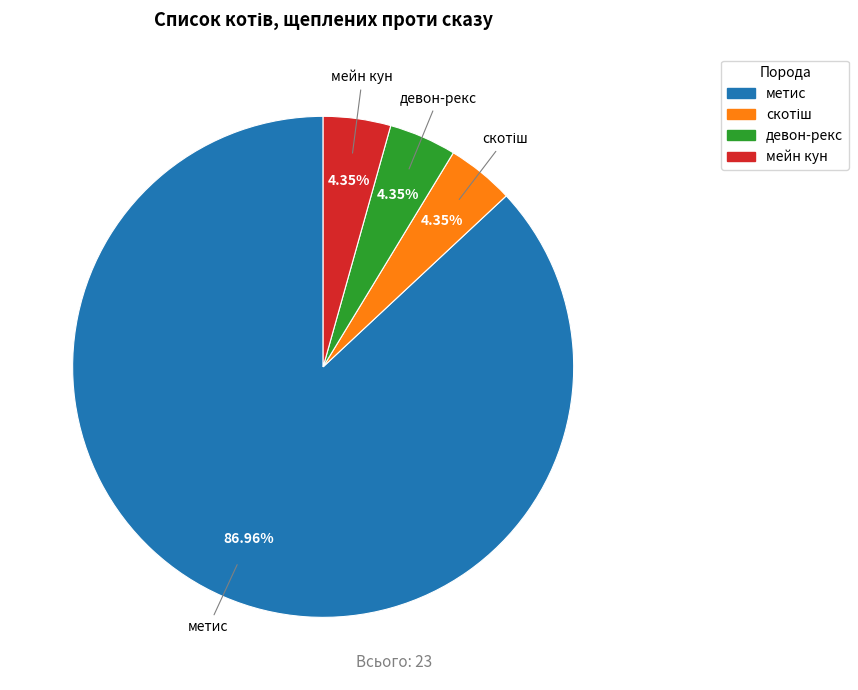

Is there a majority slice in this chart?

Yes